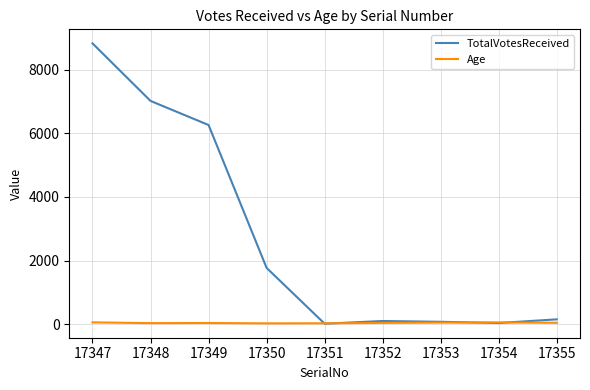

Is the value of Age at 17351 greater than the value of TotalVotesReceived at 17349?

No